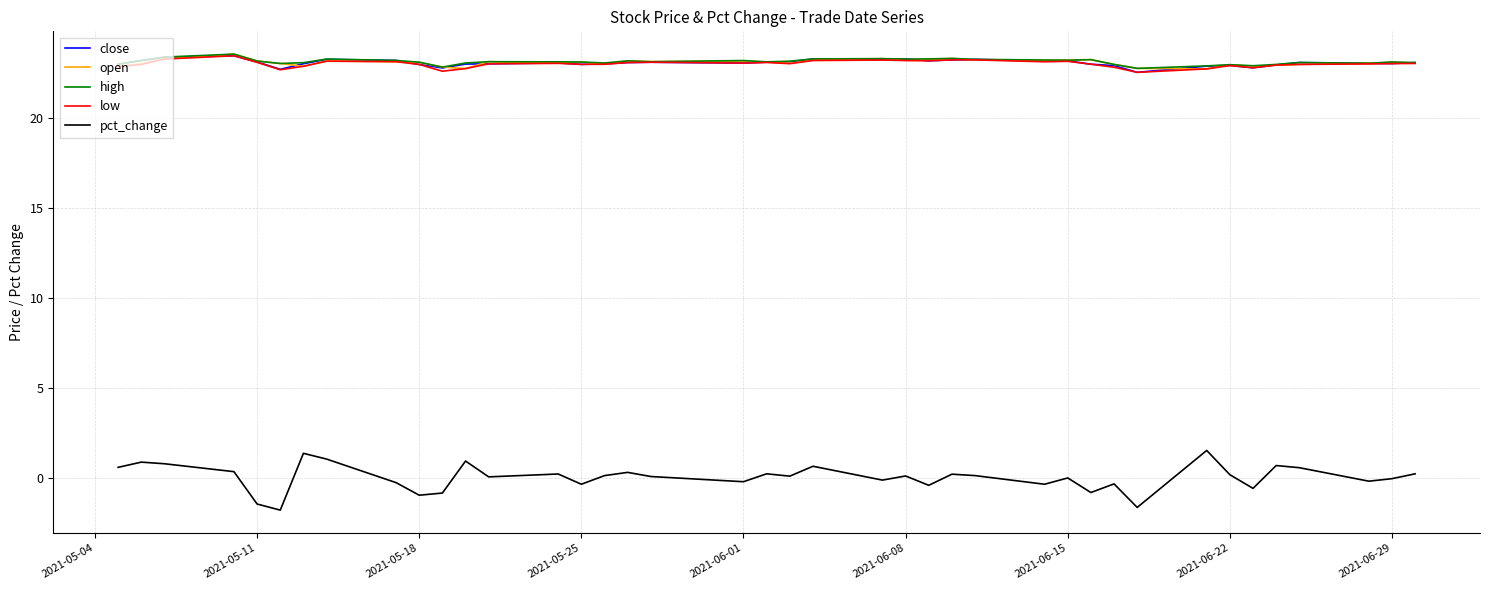

True or false: pct_change and close intersect in this chart.

False